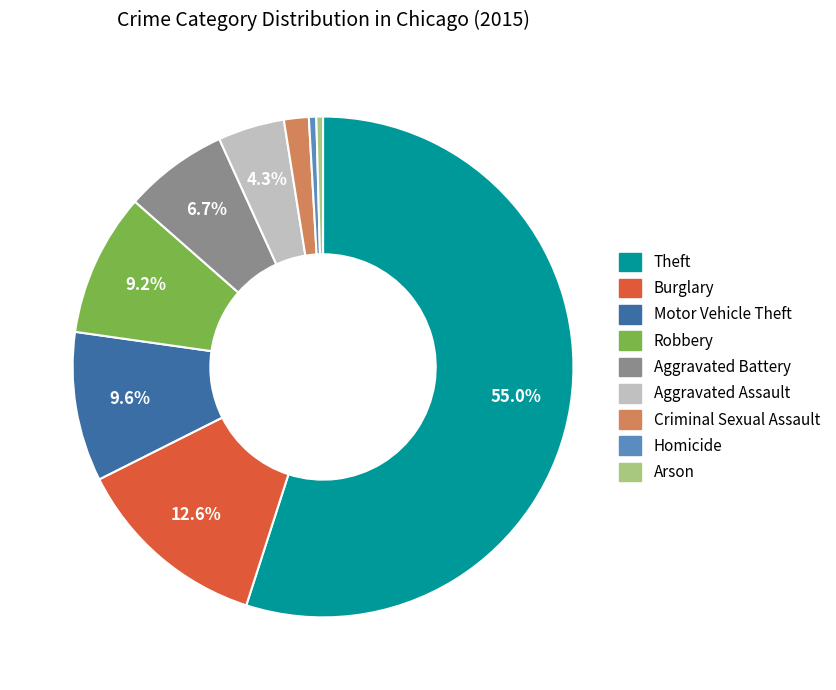

Combined, do Criminal Sexual Assault and Aggravated Assault account for over 50%?

No